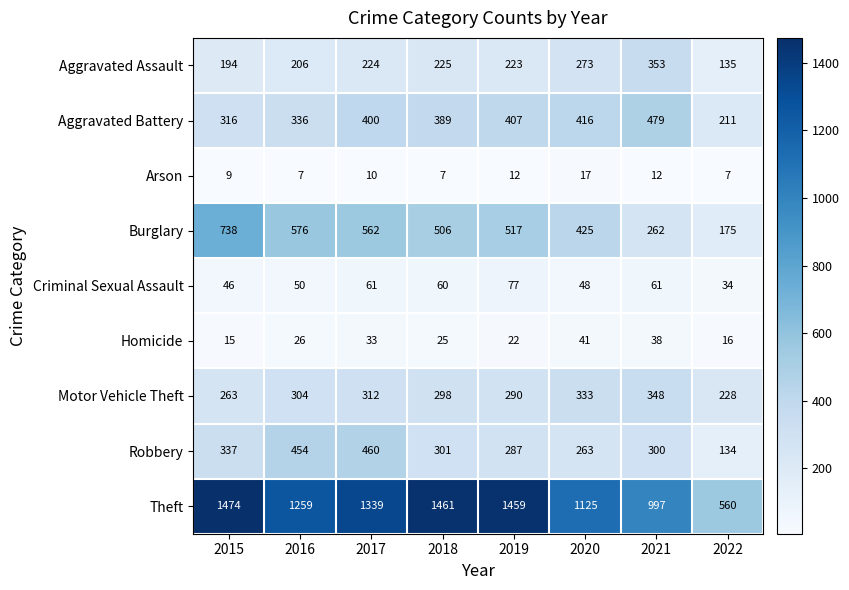

What is the sum of all Homicide values?

216